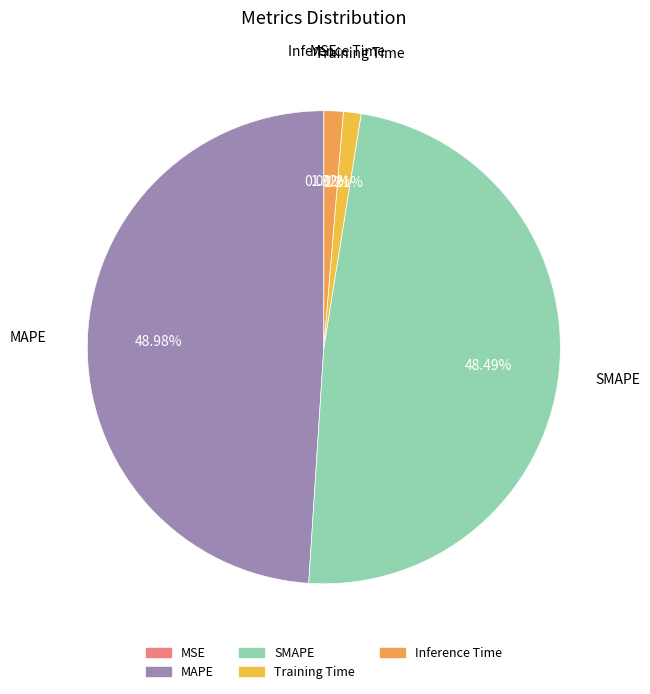

What portion of the pie excludes Training Time?

98.8%